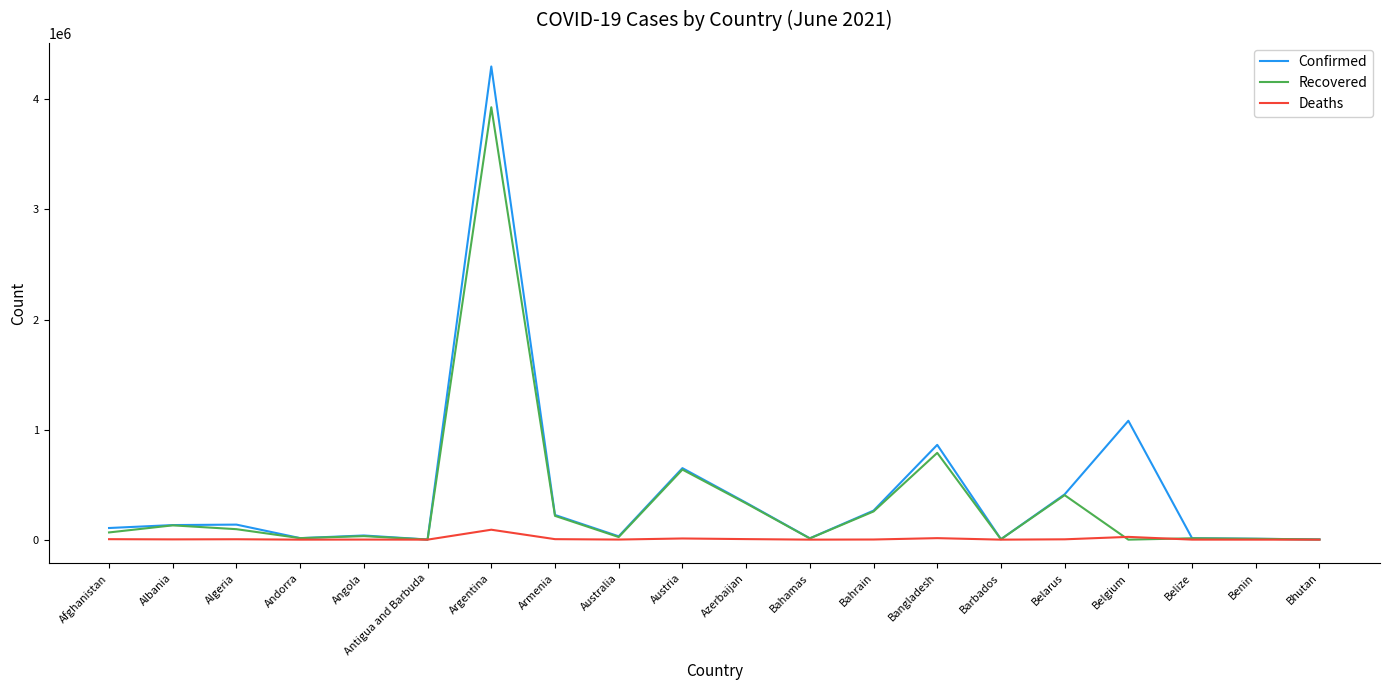

At which label does Confirmed reach its peak?

Argentina